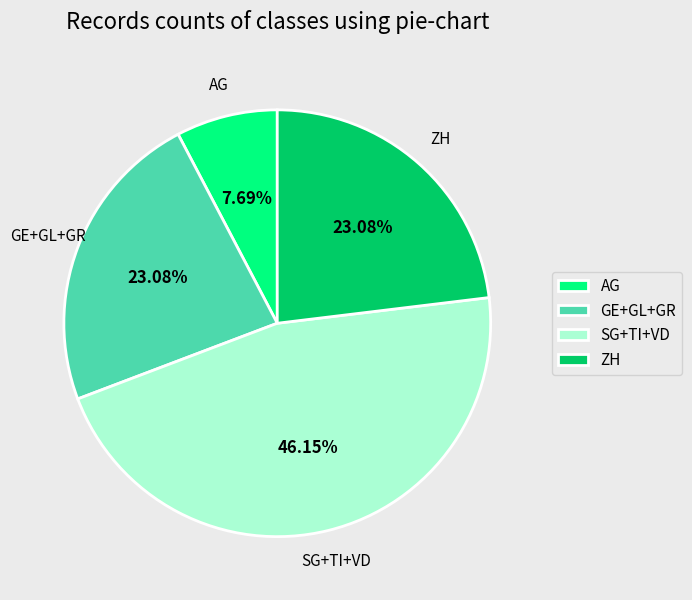

How many slices are in this pie chart?

4